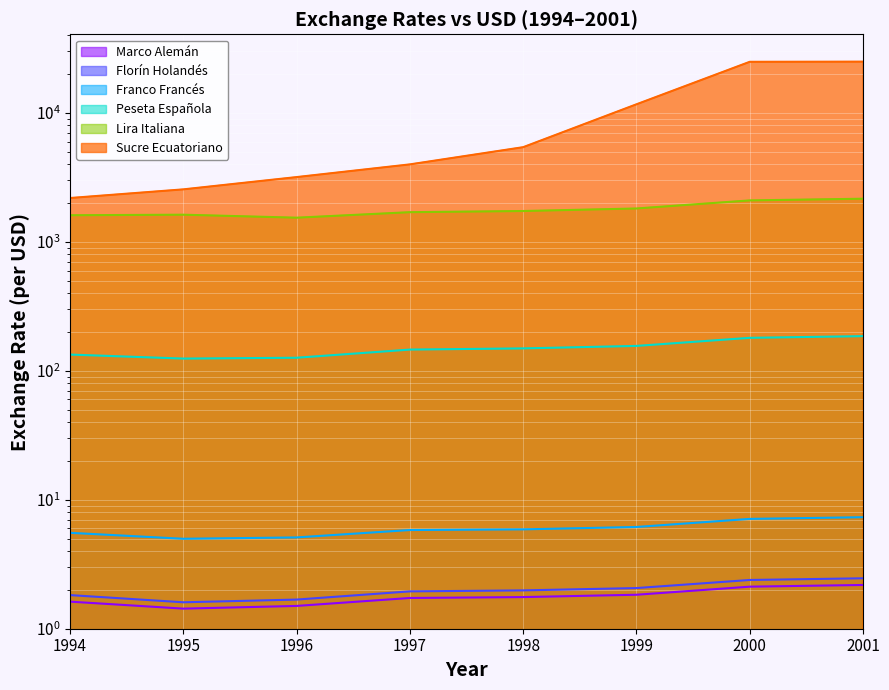

How many data points does each series have?

8